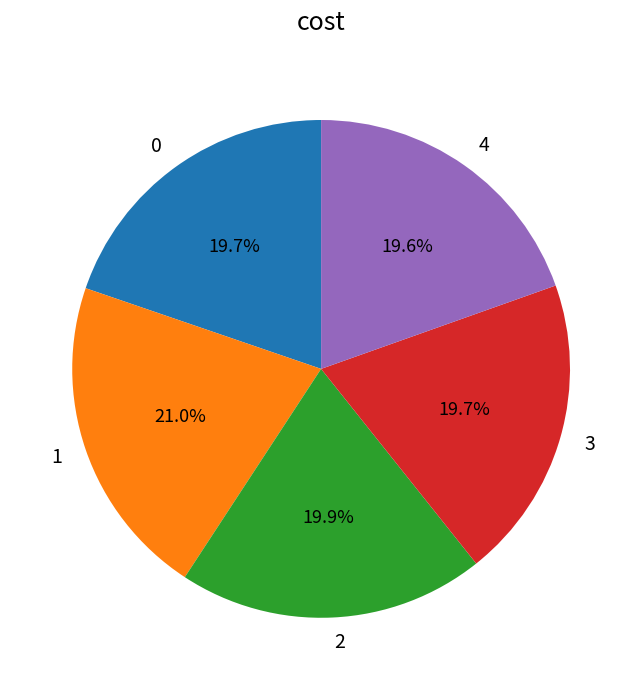

To the nearest percent, what portion does 2 represent?

20%